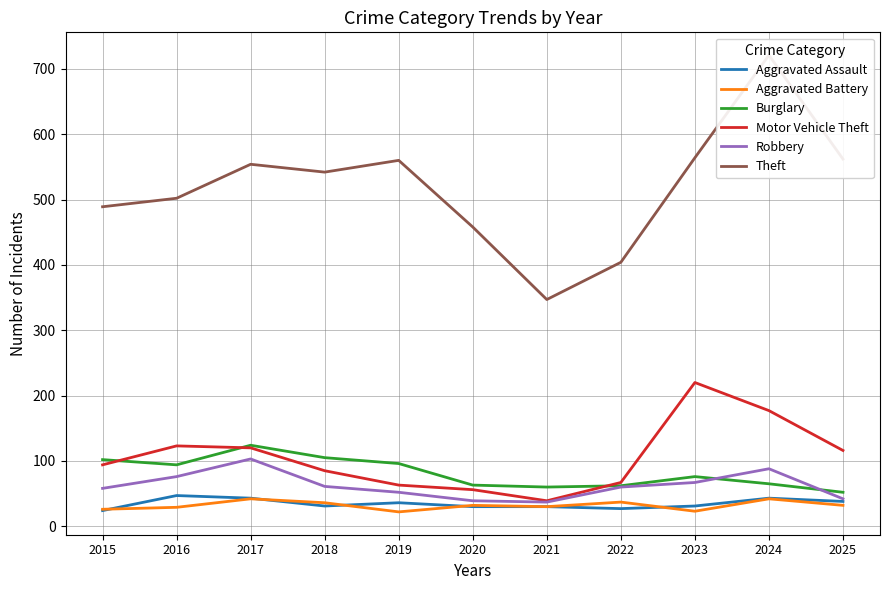

In Aggravated Battery, how many points are lower than both neighbors (excluding endpoints)?

3